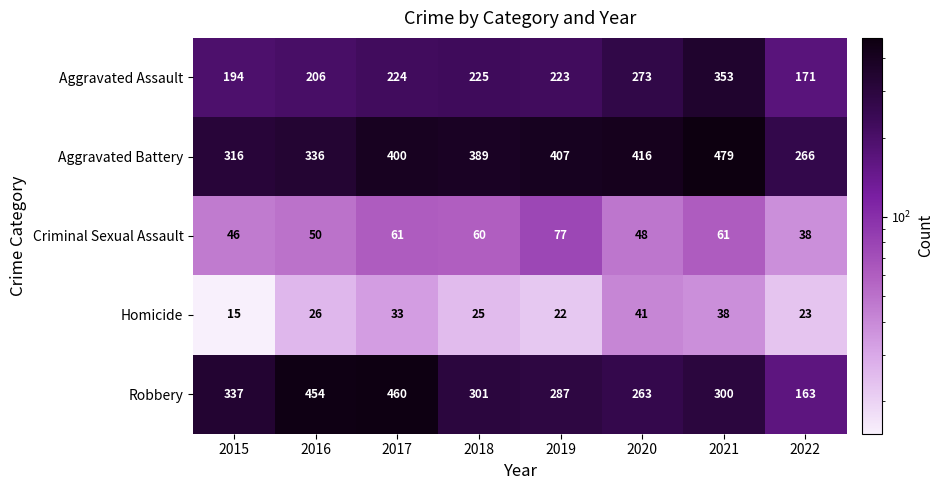

List the series in order of their peak value, highest first.

Aggravated Battery, Robbery, Aggravated Assault, Criminal Sexual Assault, Homicide